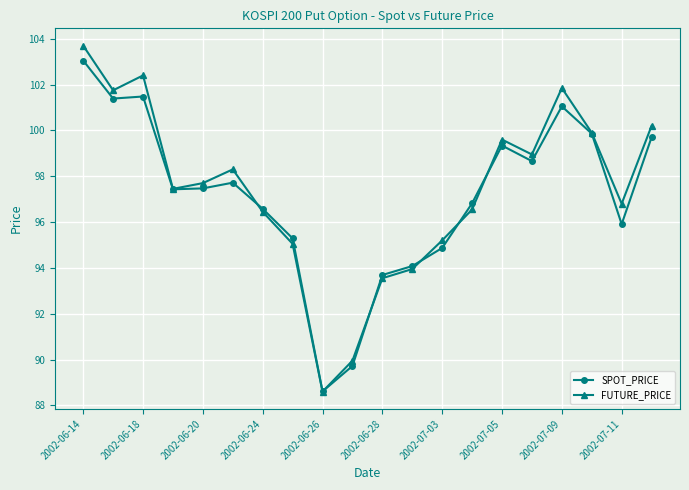

What is the minimum value for SPOT_PRICE?

88.6